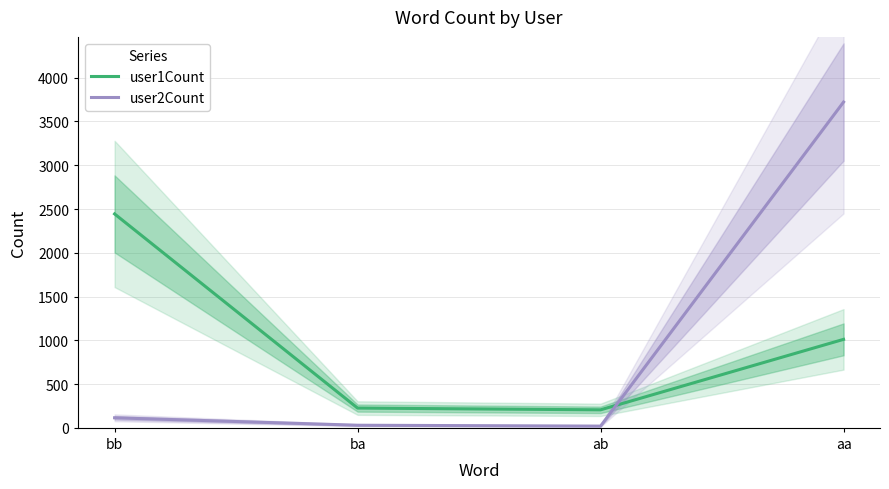

Which series has the largest total across all categories?

user1Count